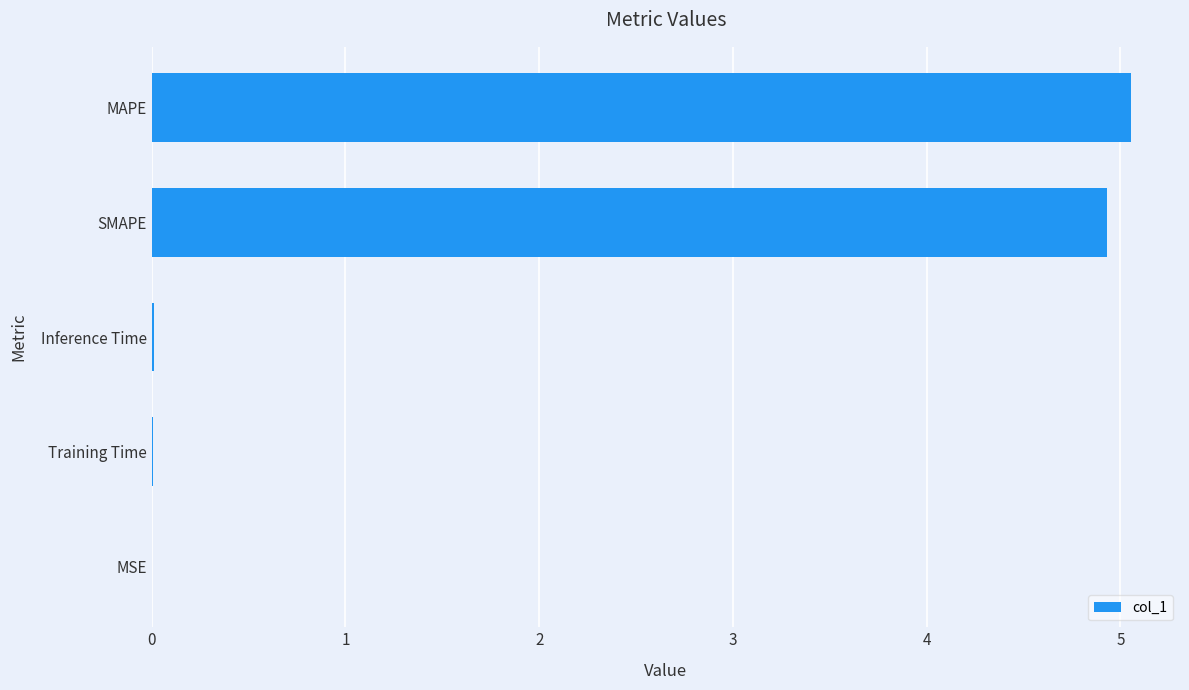

Between SMAPE and MSE, which is larger?

SMAPE